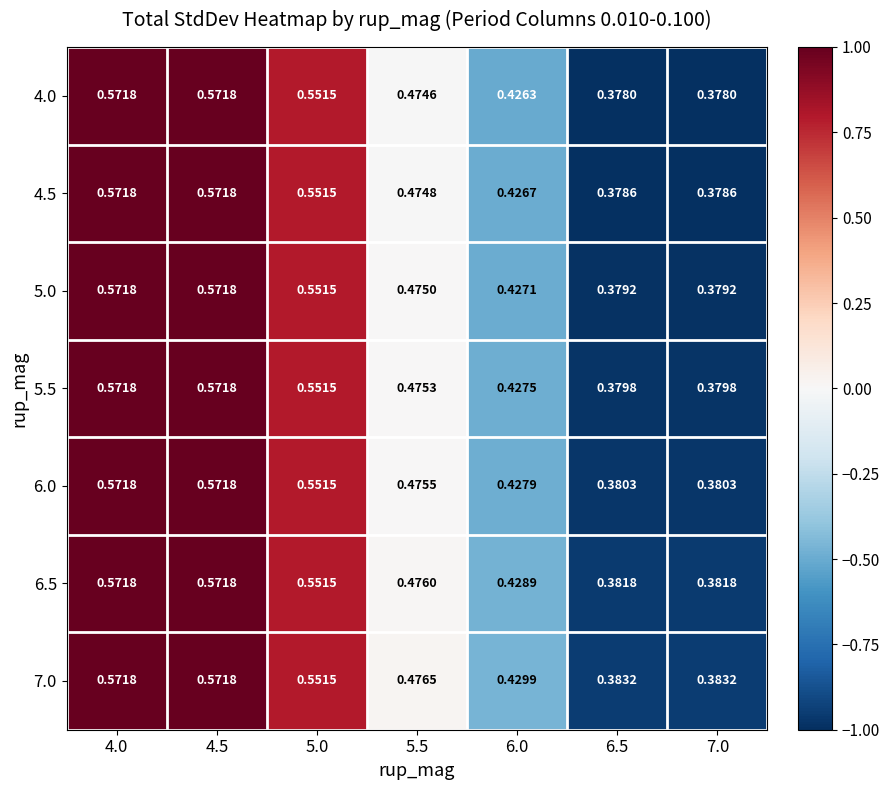

Is the value of 5.5 at 6.0 greater than the value of 4.0 at 7.0?

Yes